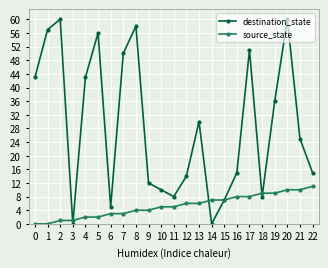

What is the value of the destination_state point at the 16th from the left?

7